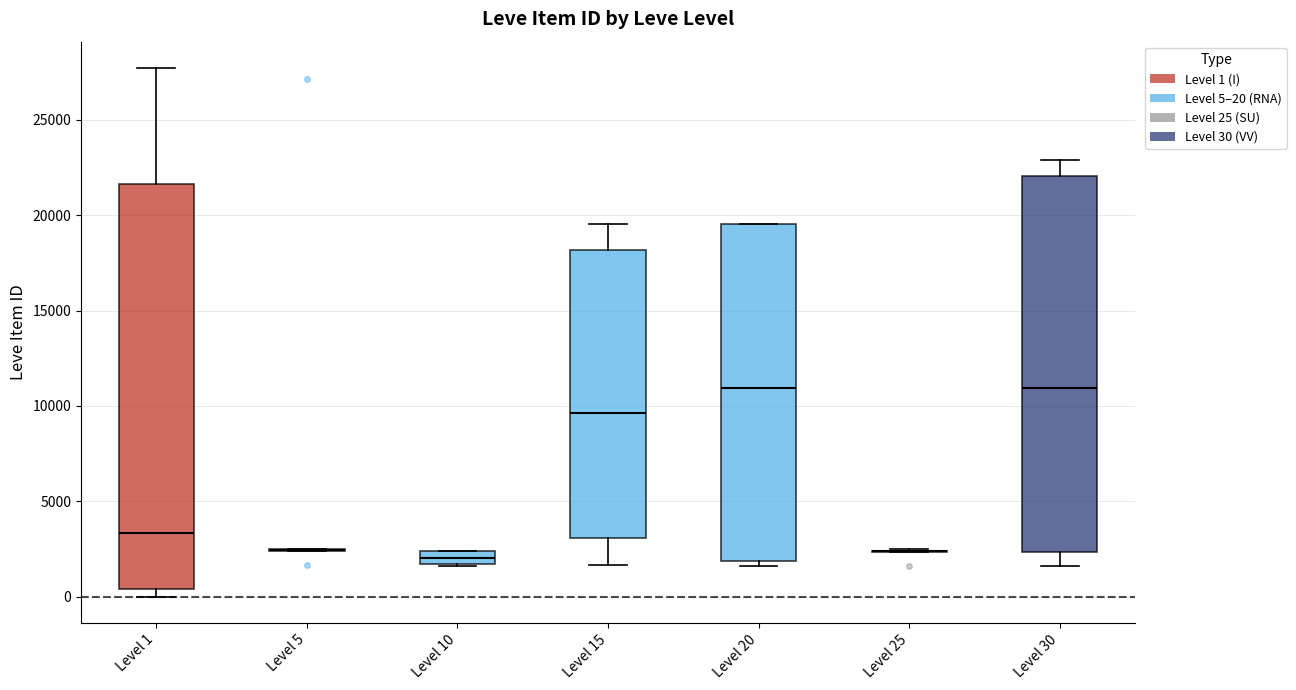

Where does the median line of the box for Level 10 sit on the y-axis? The values are not printed on the chart, so give them approximately, as read against the axis.

2000